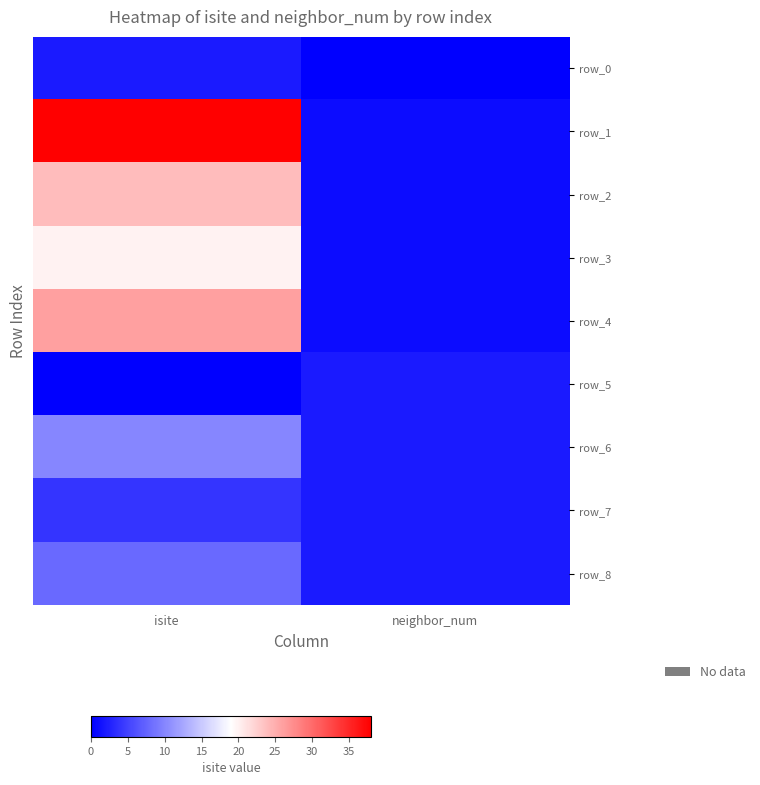

Between isite and neighbor_num, which is larger?

isite